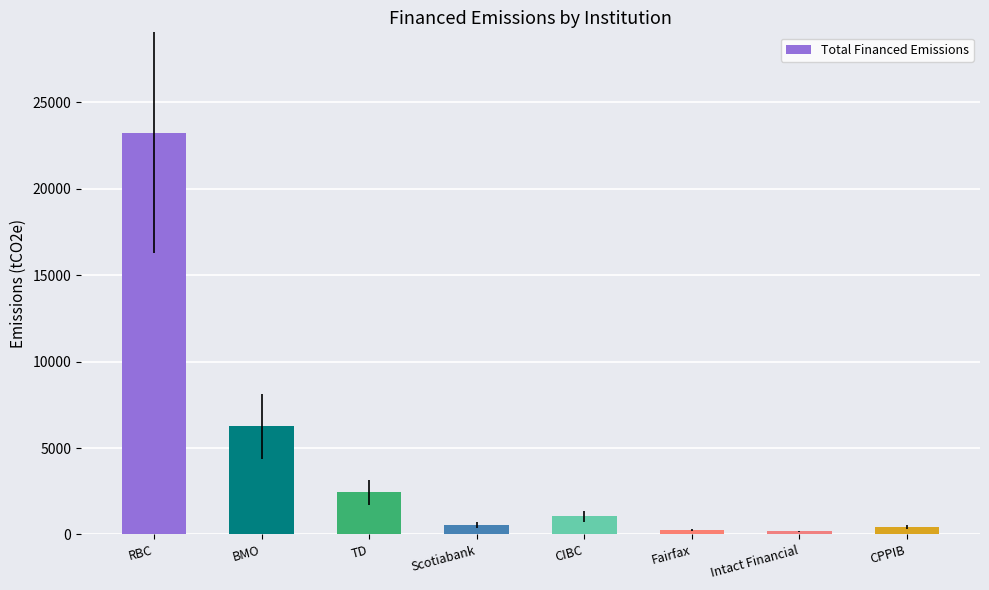

What is the difference between the second highest and minimum values?

6076.9